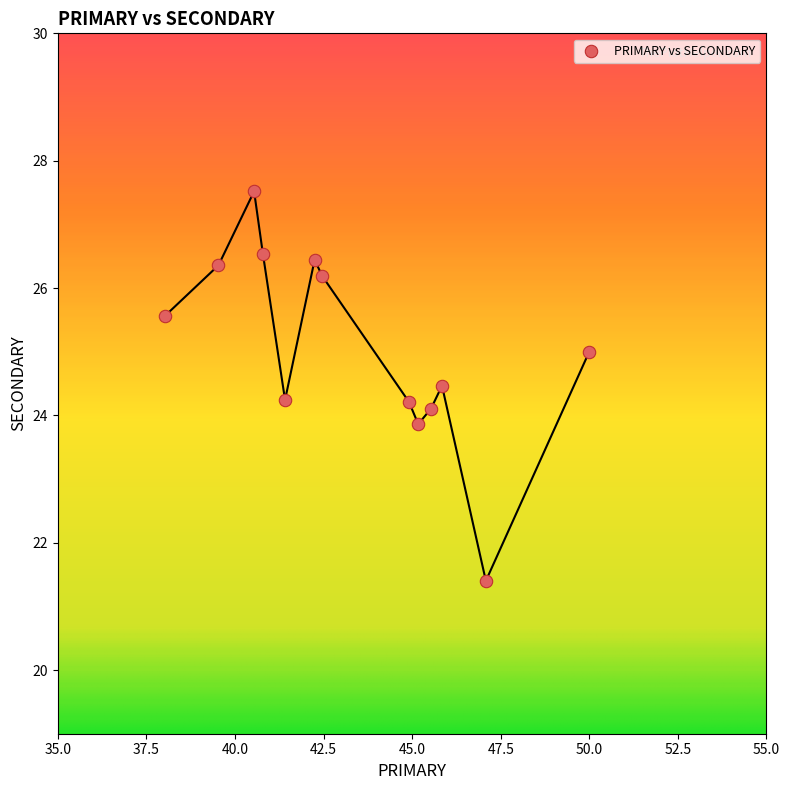

What is the range of Y values (max minus min)?

6.1